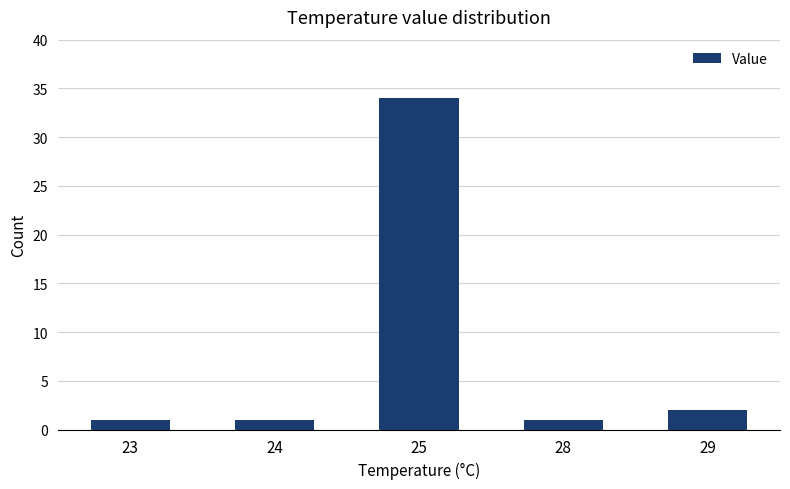

What is the greatest value displayed?

34